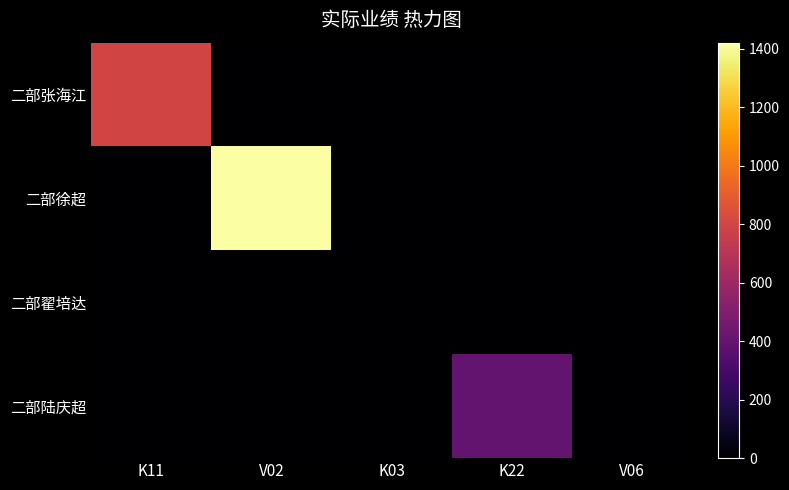

List the series in order of their peak value, lowest first.

二部翟培达, 二部陆庆超, 二部张海江, 二部徐超